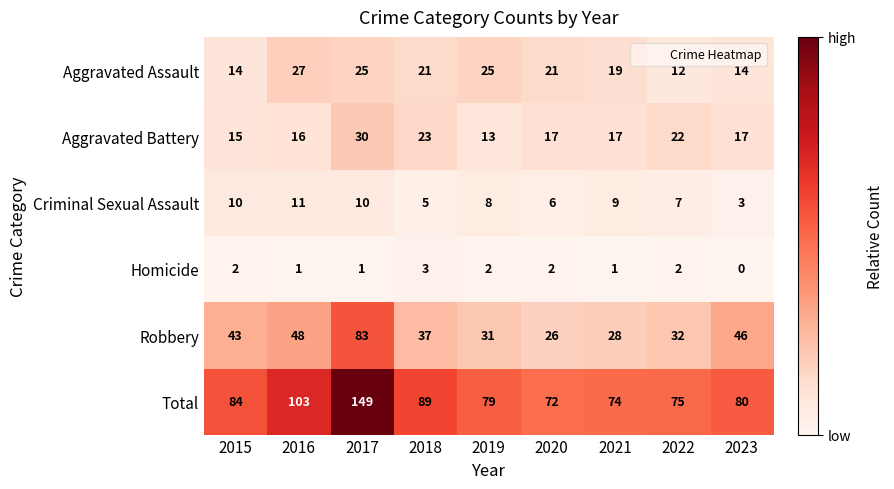

At which label does Robbery first exceed 37?

2015